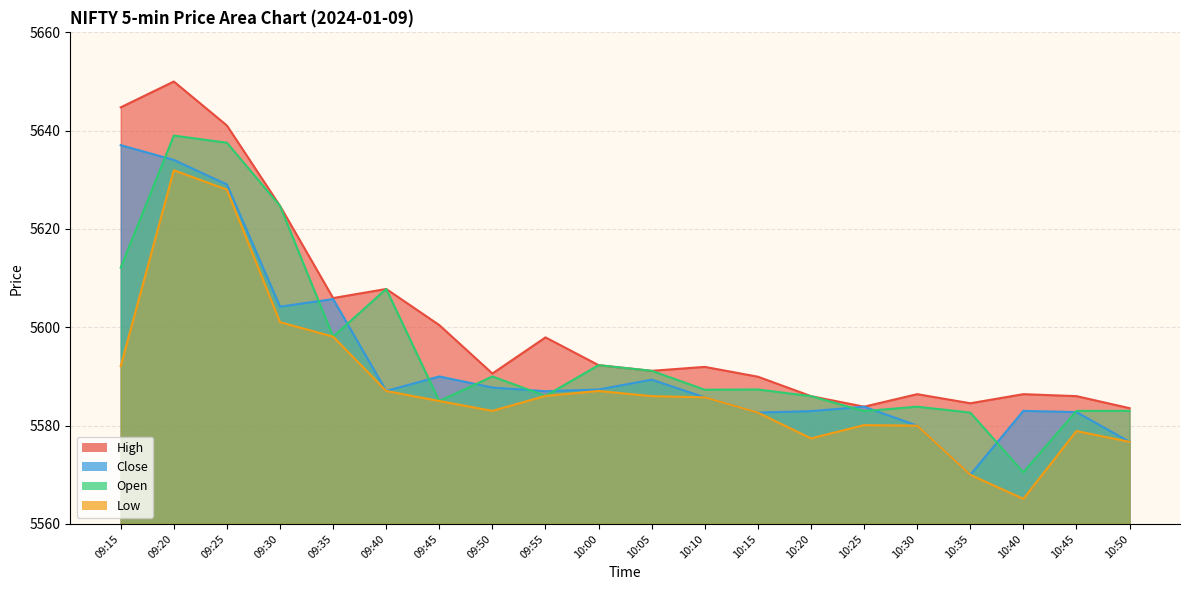

What is the label of the 12th point from the left?

10:10